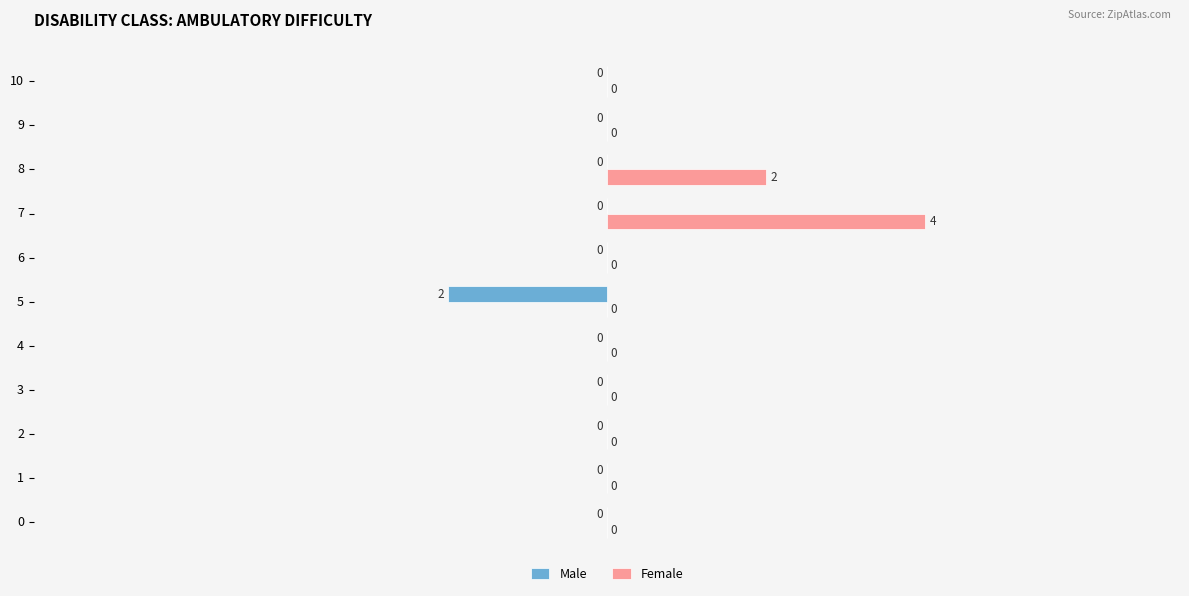

At which category does the chart reach its peak across all series?

7